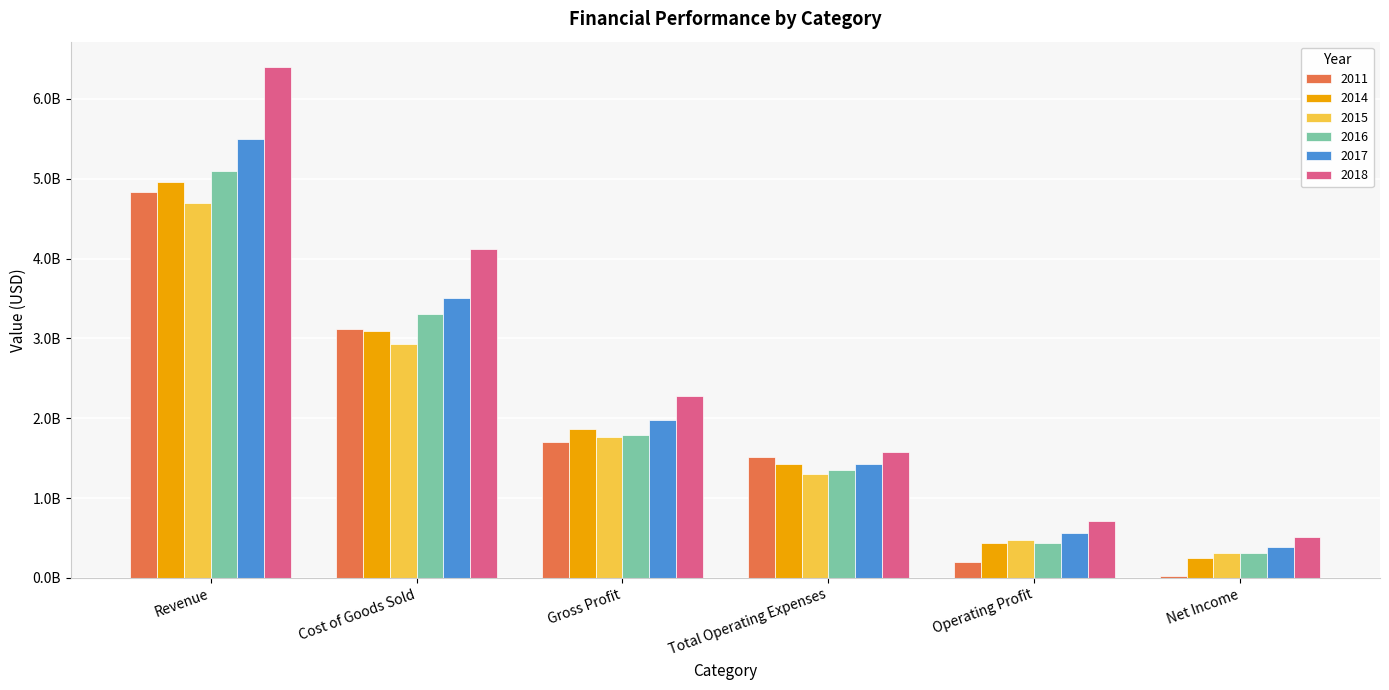

True or false: 2018 has a value of 4118276000 at Cost of Goods Sold.

True